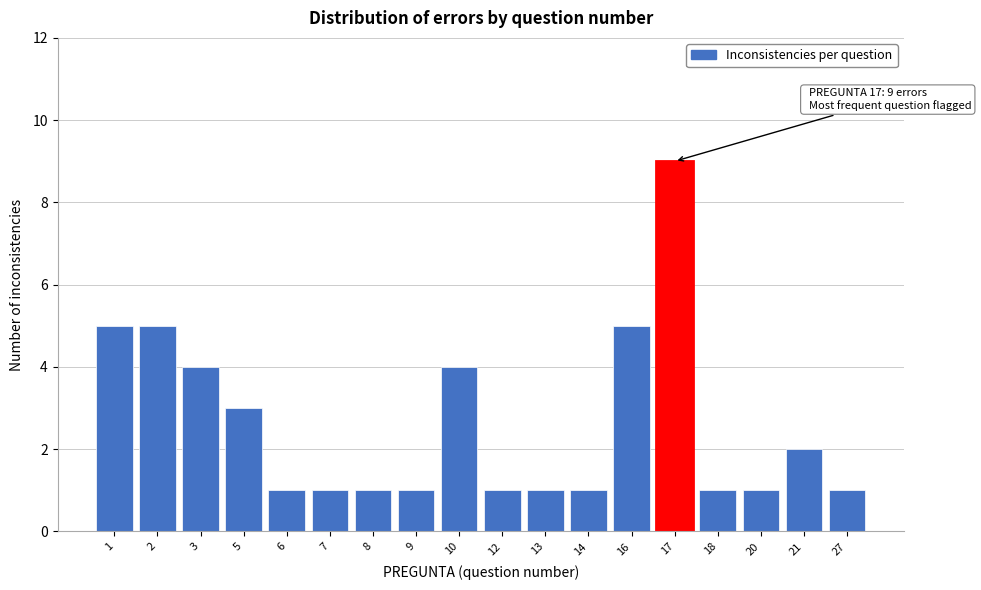

Reading left to right, extract all data points from this chart.

5	5	4	3	1	1	1	1	4	1	1	1	5	9	1	1	2	1